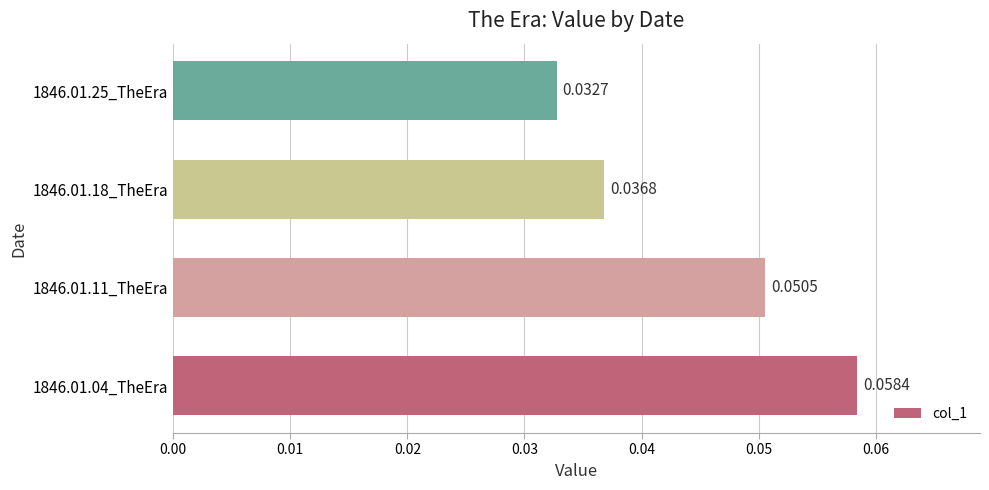

List the labels in order of value, largest first.

1846.01.04_TheEra, 1846.01.11_TheEra, 1846.01.18_TheEra, 1846.01.25_TheEra